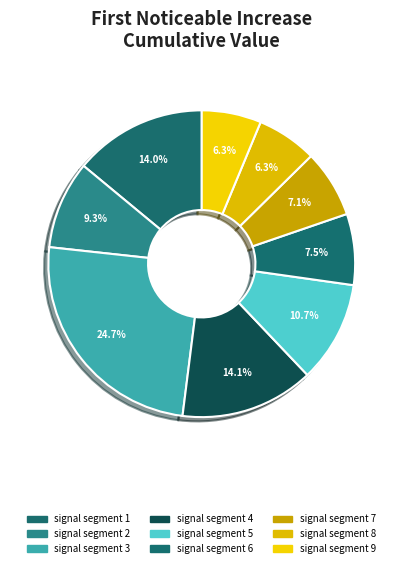

How many segments does this pie chart have?

9